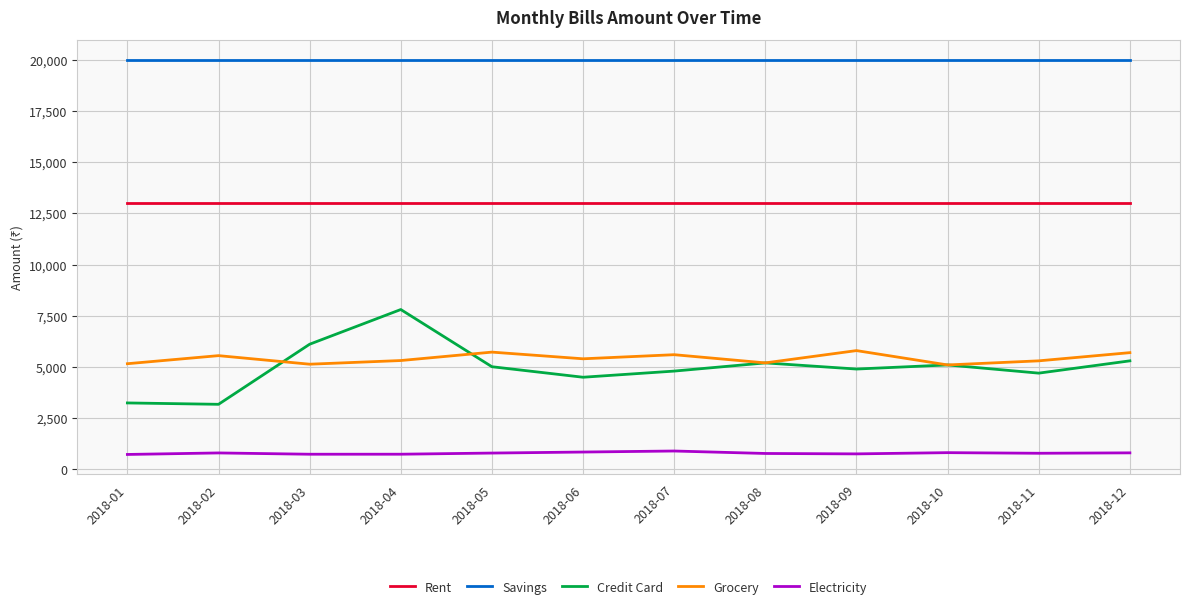

What are all the series names shown in the legend?

Rent, Savings, Credit Card, Grocery, Electricity